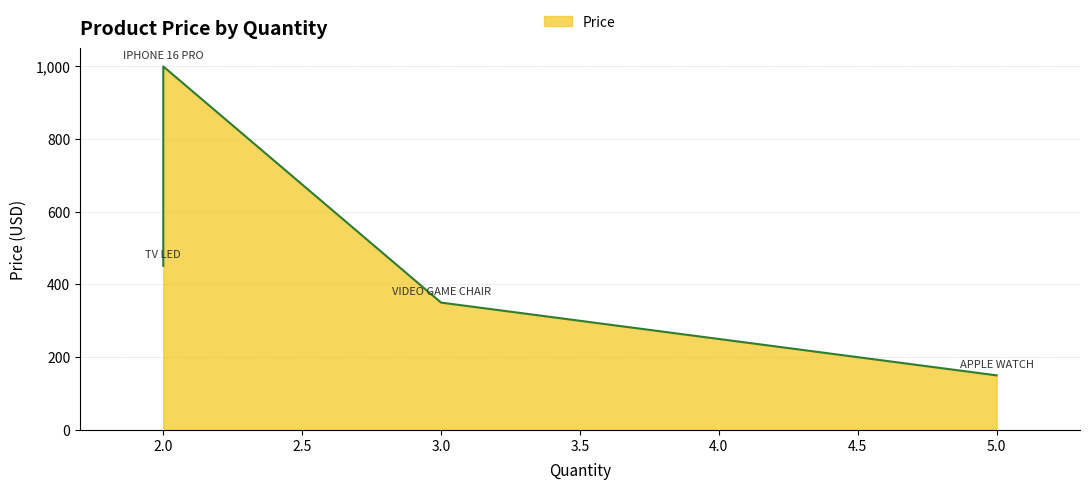

Read the value at IPHONE 16 PRO.

999.0